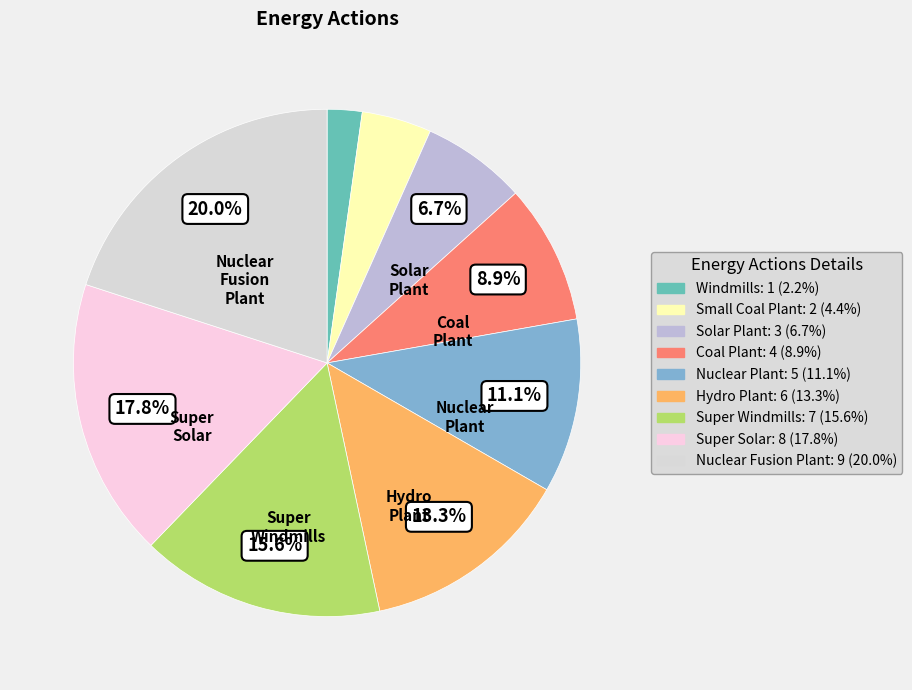

How many segments does this pie chart have?

9